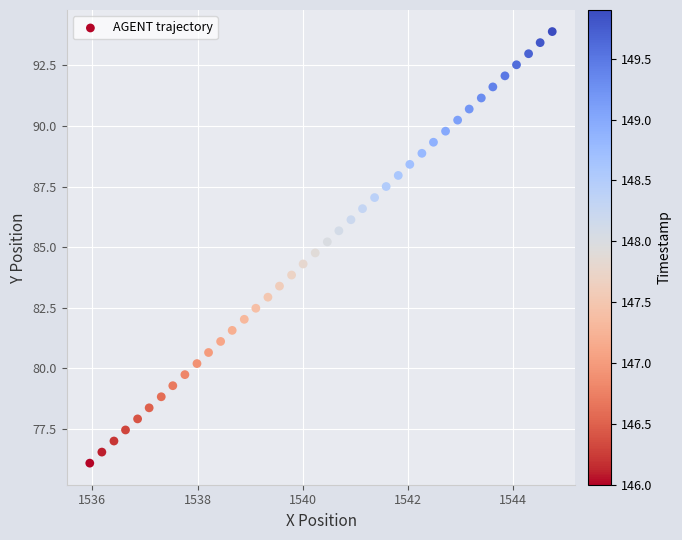

What is the range of Y values (max minus min)?

17.8